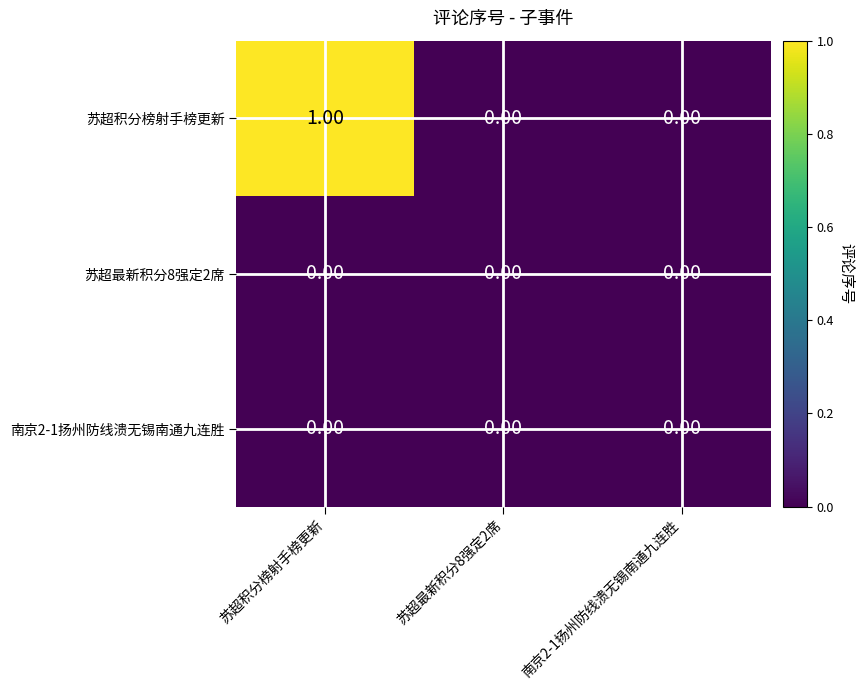

At which category does the chart reach its peak across all series?

苏超积分榜射手榜更新